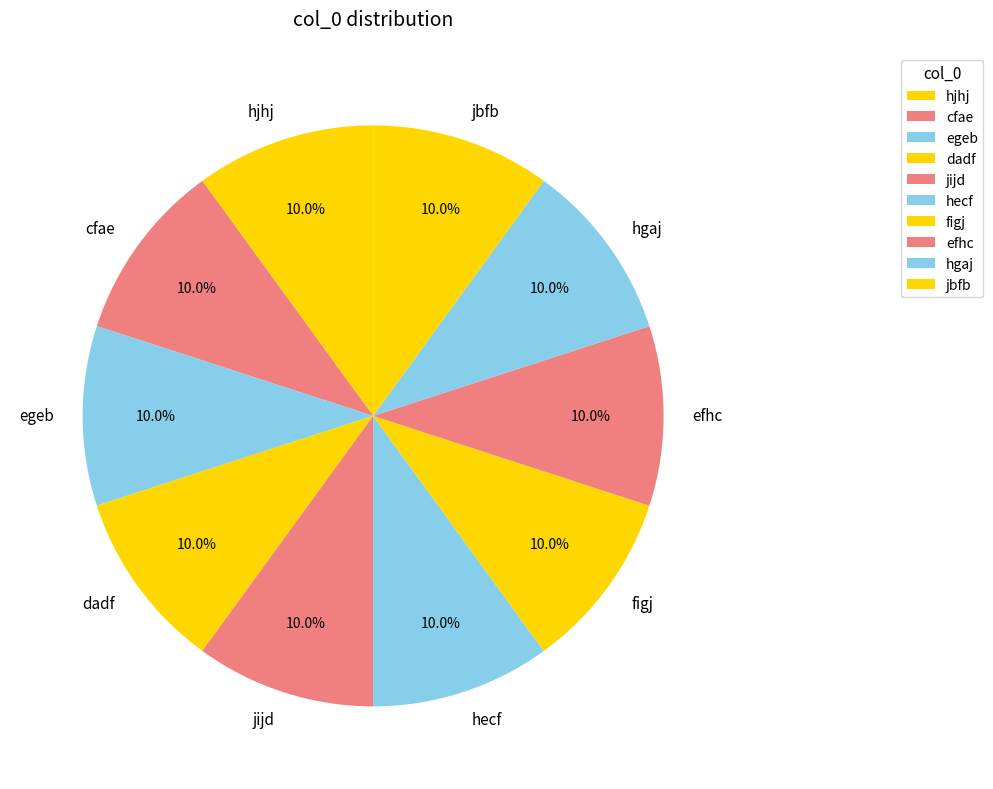

Is the sum of figj and cfae greater than half?

No